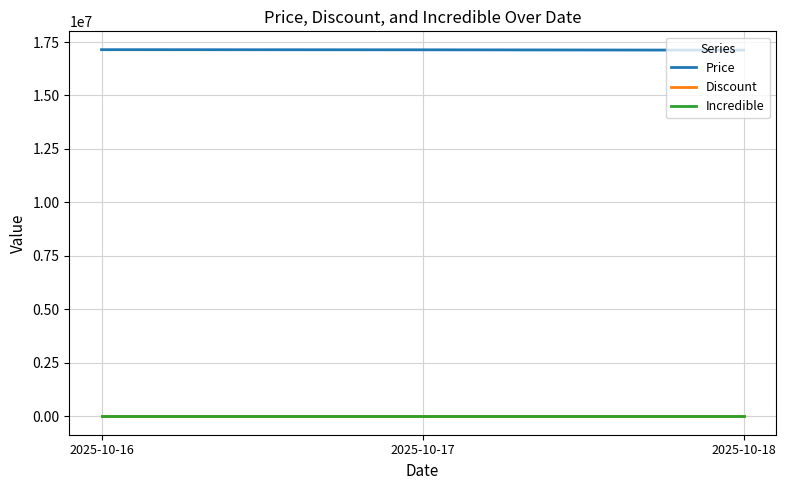

What is the greatest value displayed?

17141860